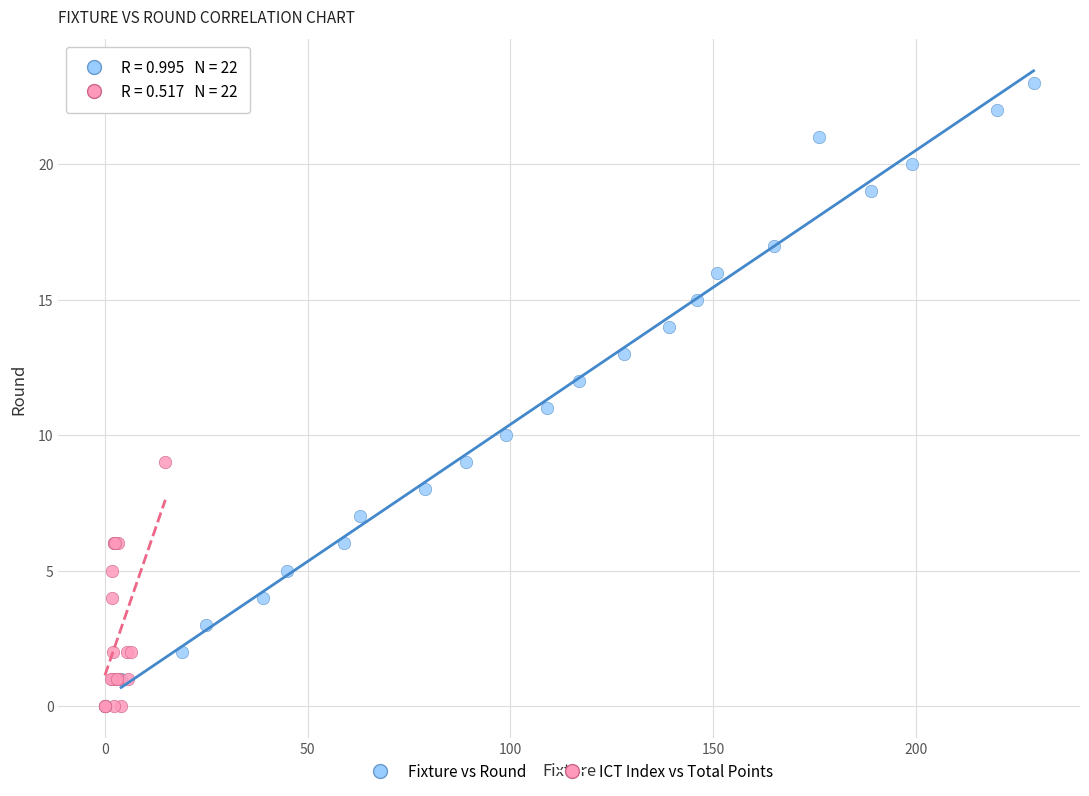

Which series has the widest spread of Y values?

Fixture vs Round